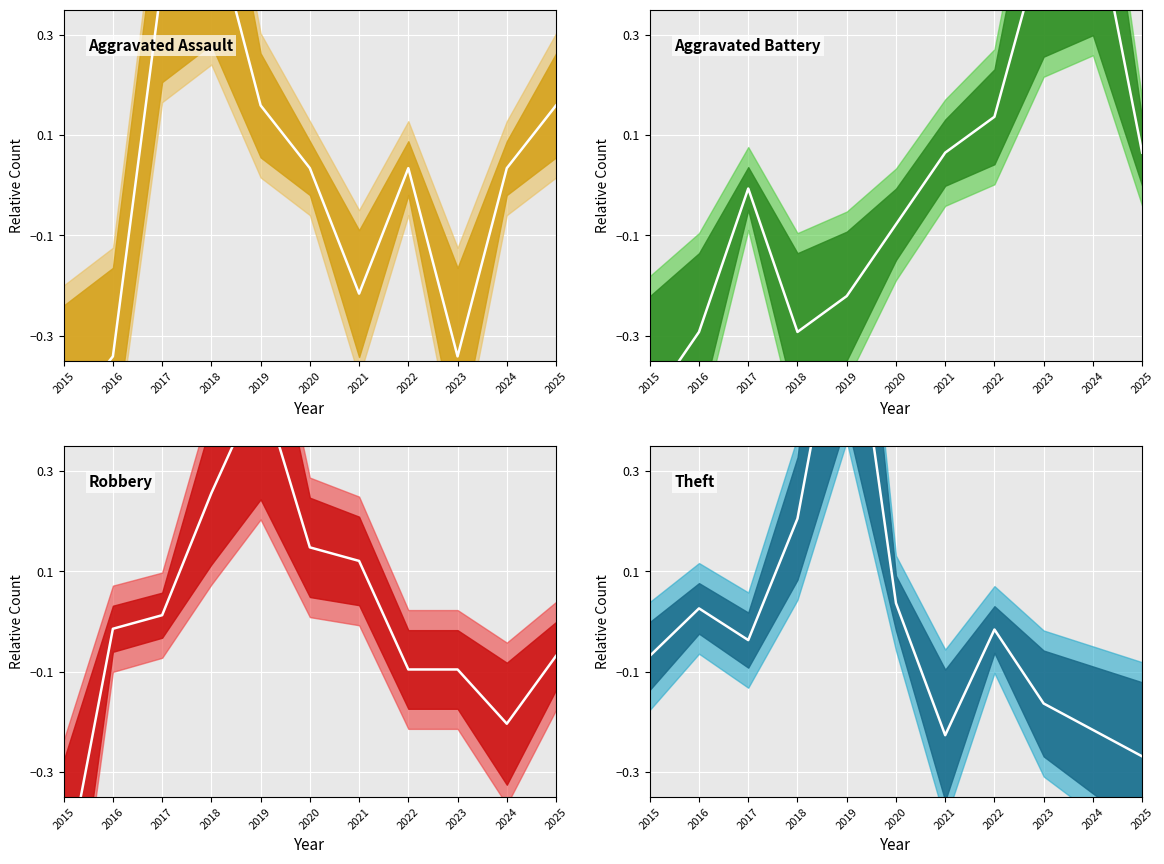

Which series has the widest spread of values?

Theft